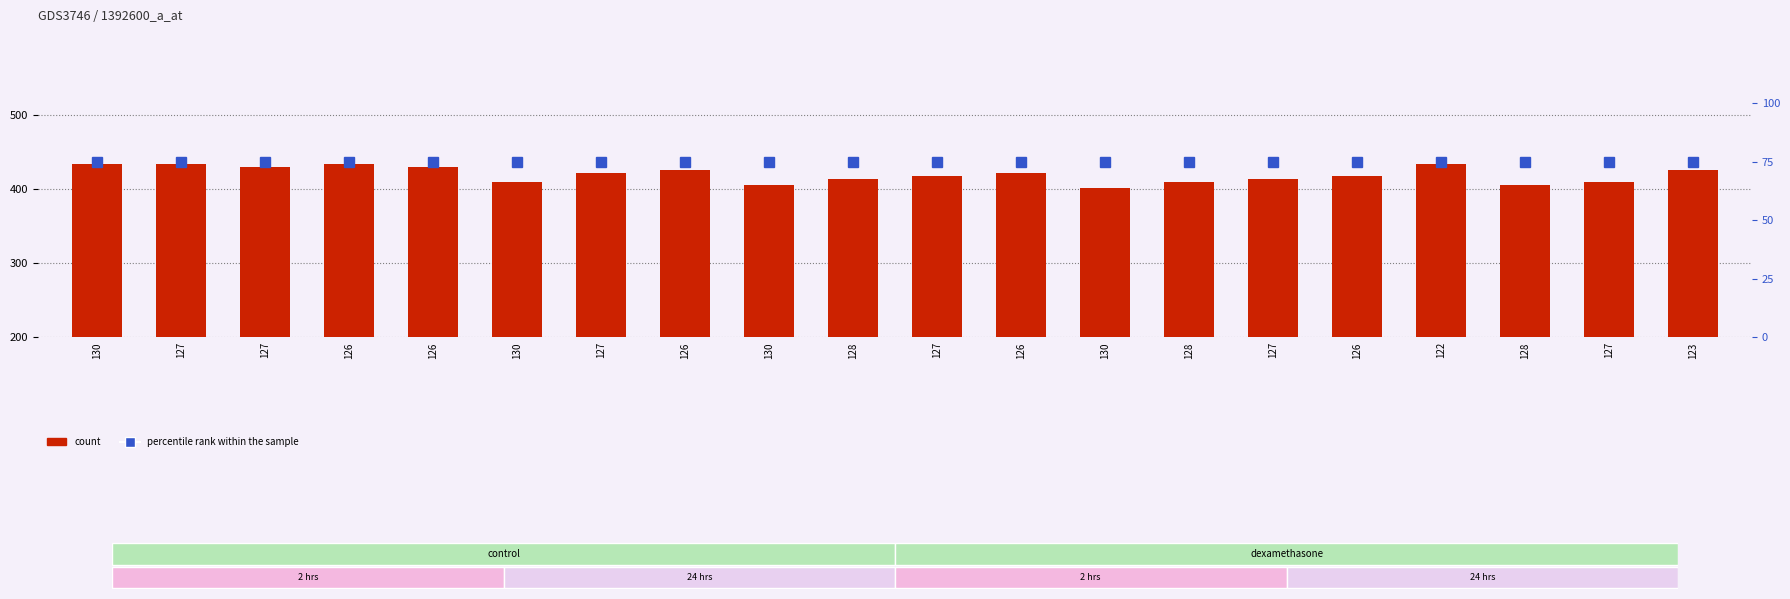

Is it true that count equals 599 at 130?

False